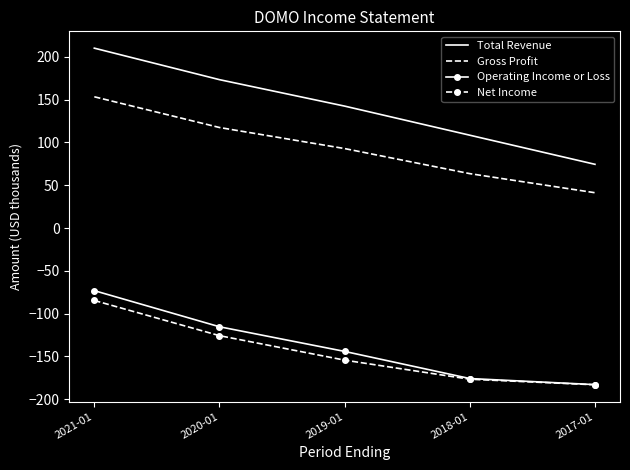

What is the difference between the highest and lowest values at 2019-01?

296.8